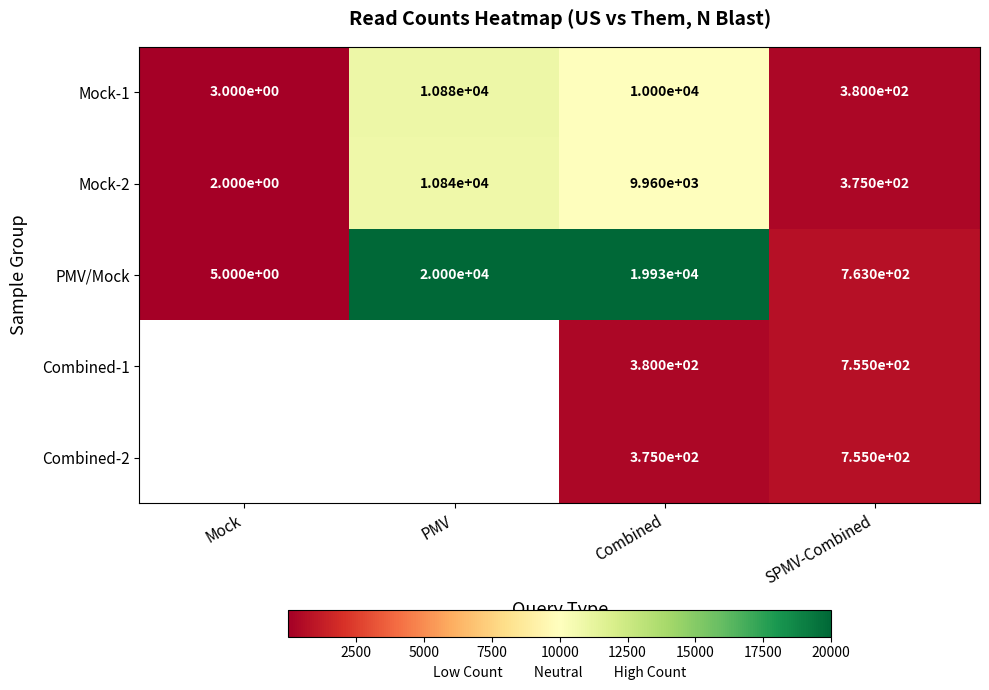

Is the value of Mock-2 at Combined greater than the value of Combined-1 at SPMV-Combined?

Yes